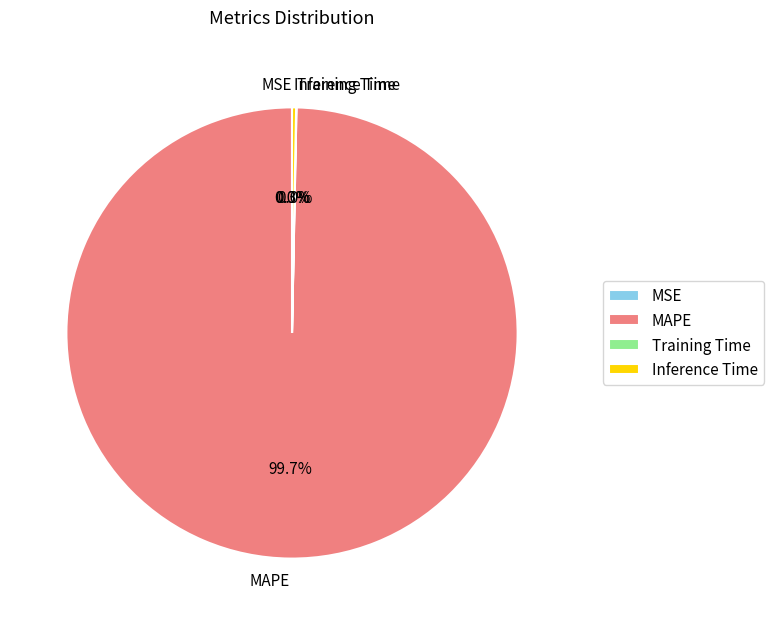

To the nearest percent, what percentage of the pie is MAPE?

100%